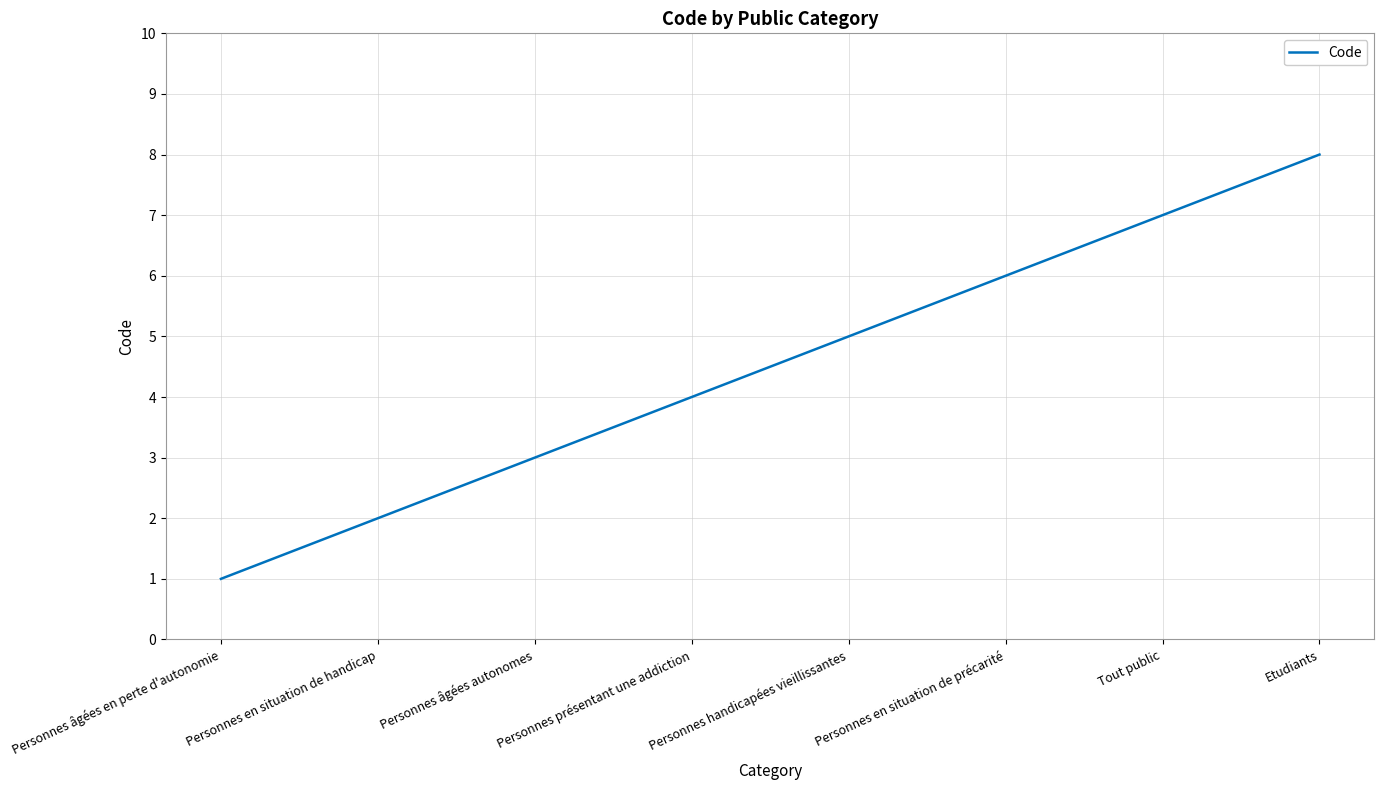

Reading right to left, list all the values displayed in this chart.

8	7	6	5	4	3	2	1